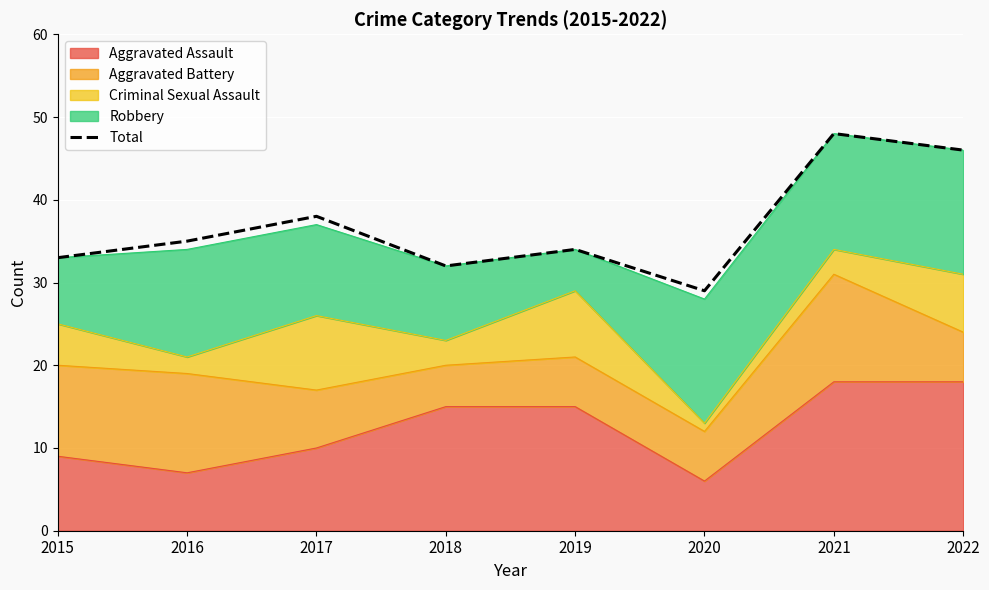

At which label is the value closest to 38?

2017